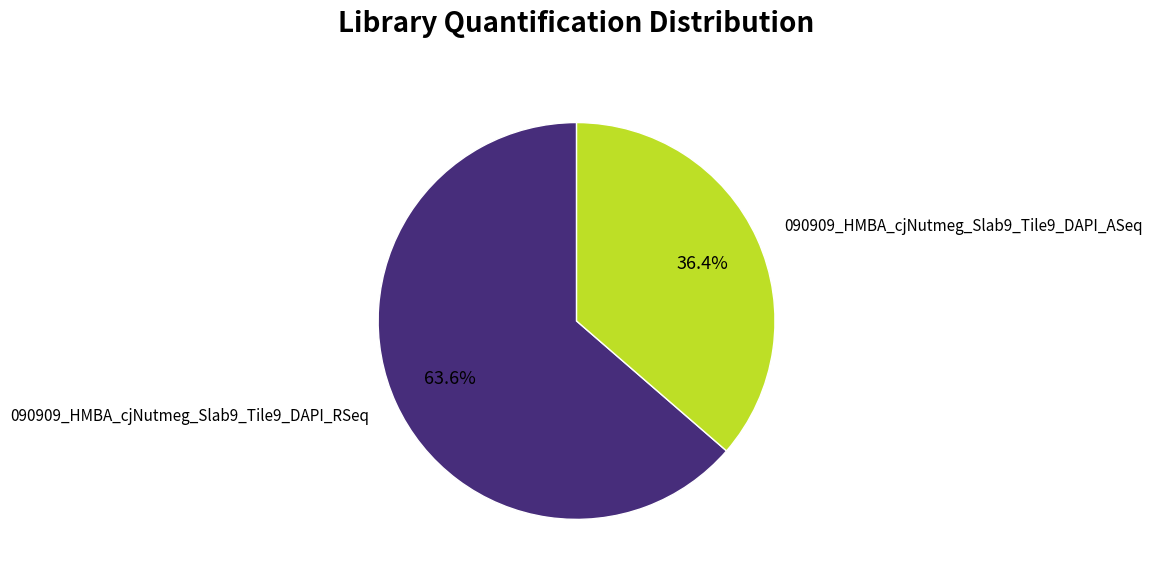

Is there any slice that represents more than half of the pie?

Yes